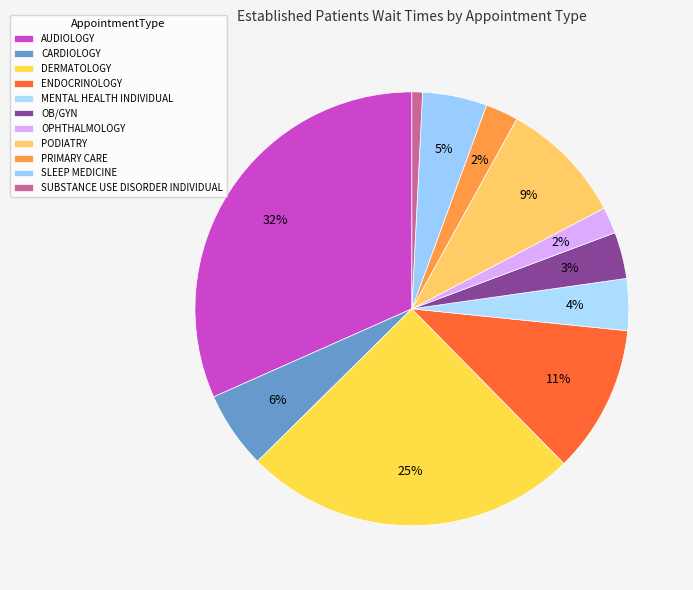

Do AUDIOLOGY and PODIATRY together represent more than half of the pie?

No